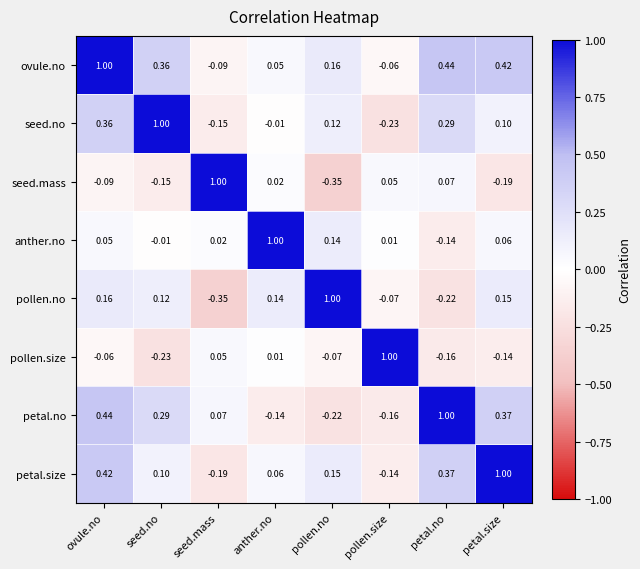

At which label is ovule.no closest to 0?

anther.no